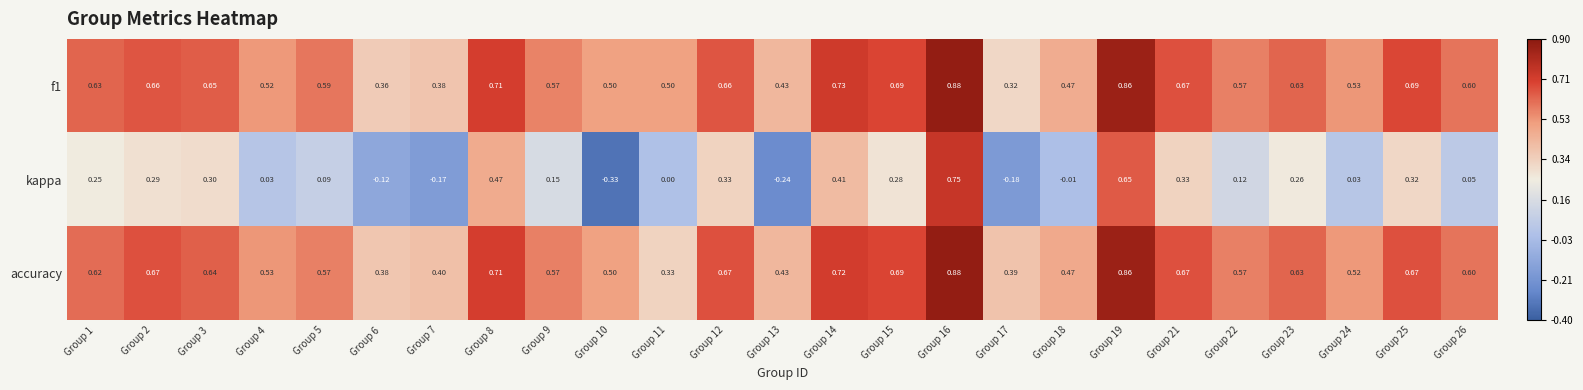

Is the value of kappa at Group 25 greater than the value of f1 at Group 6?

No